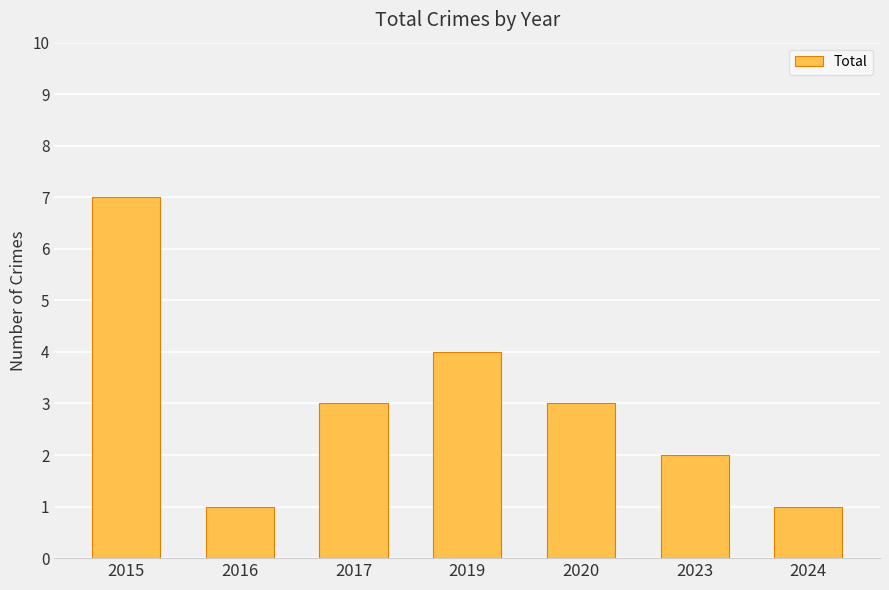

How many values are between 1 and 4?

6